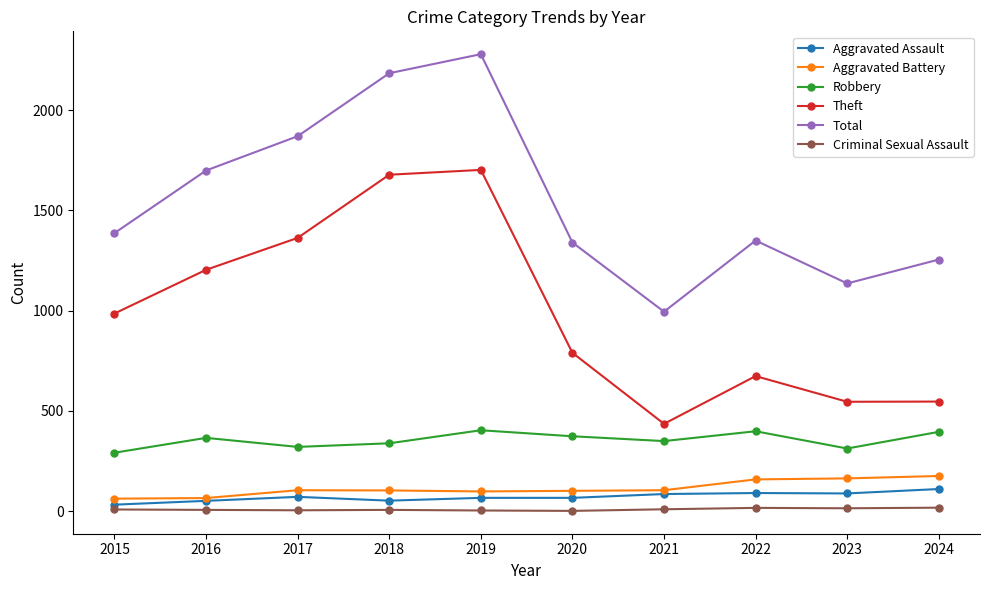

Is the value of Robbery at 2022 greater than the value of Criminal Sexual Assault at 2016?

Yes